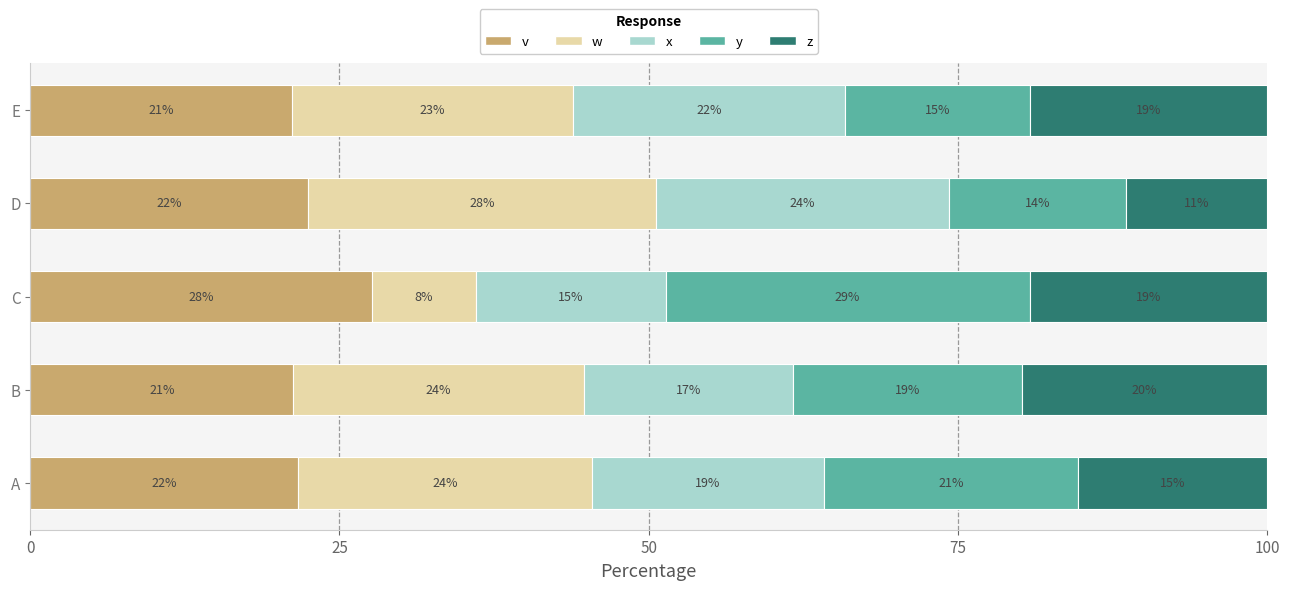

What are all the series names shown in the legend?

v, w, x, y, z